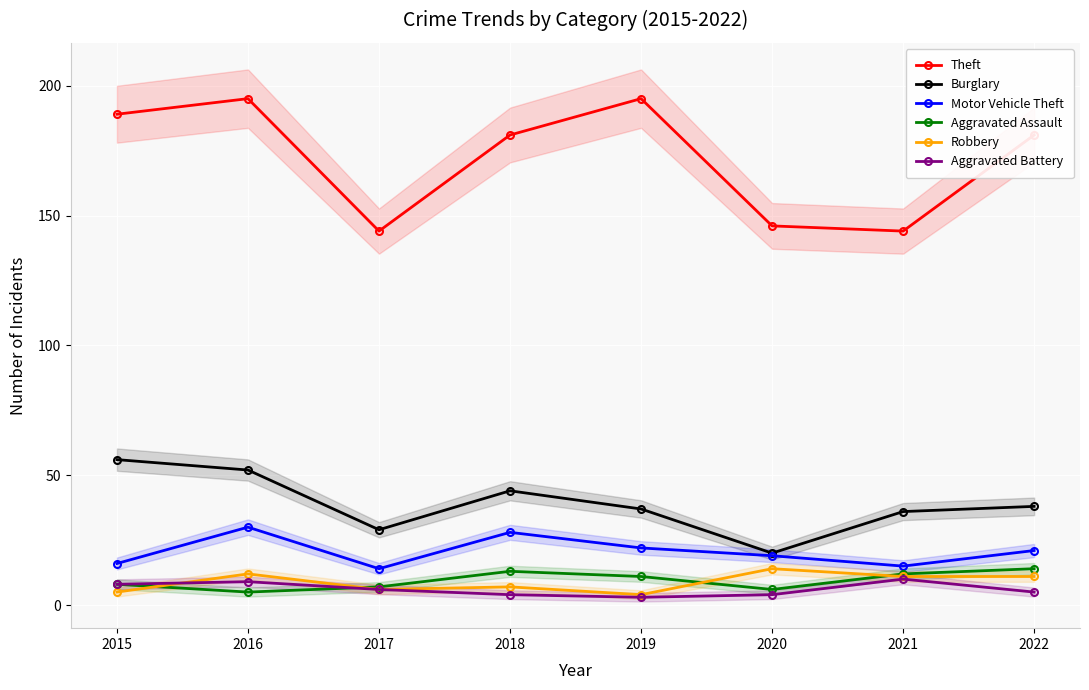

How many lines are shown in the chart?

6